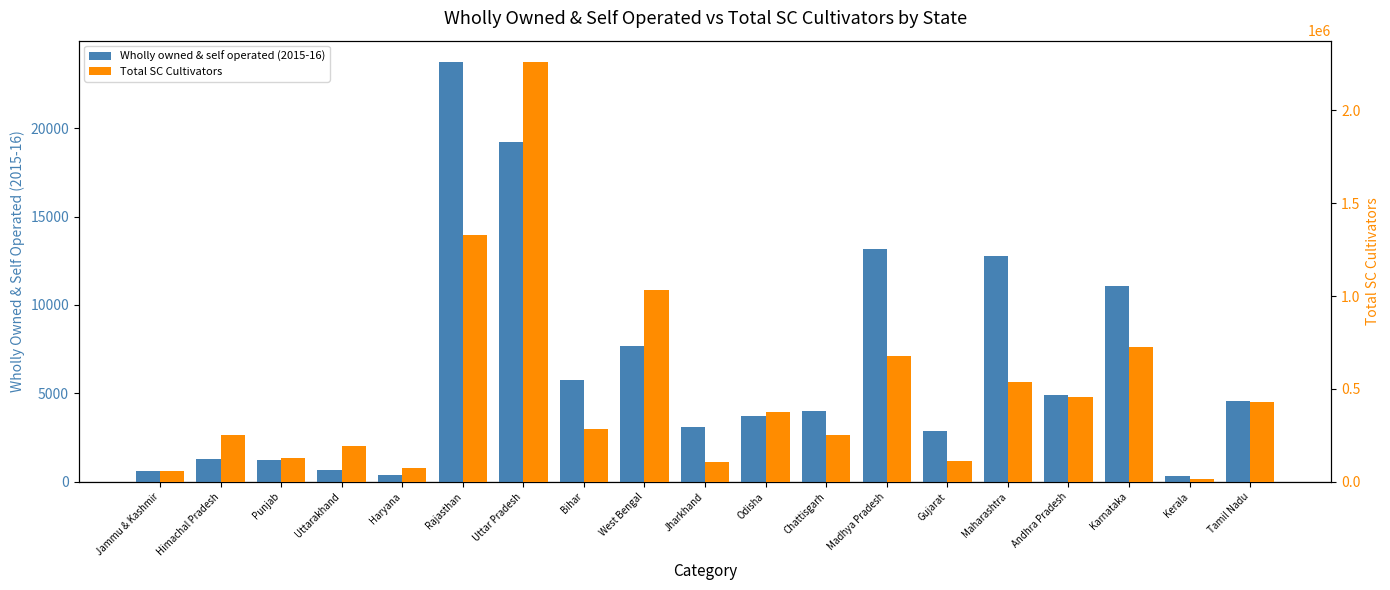

At how many categories does at least one series exceed 160592?

13